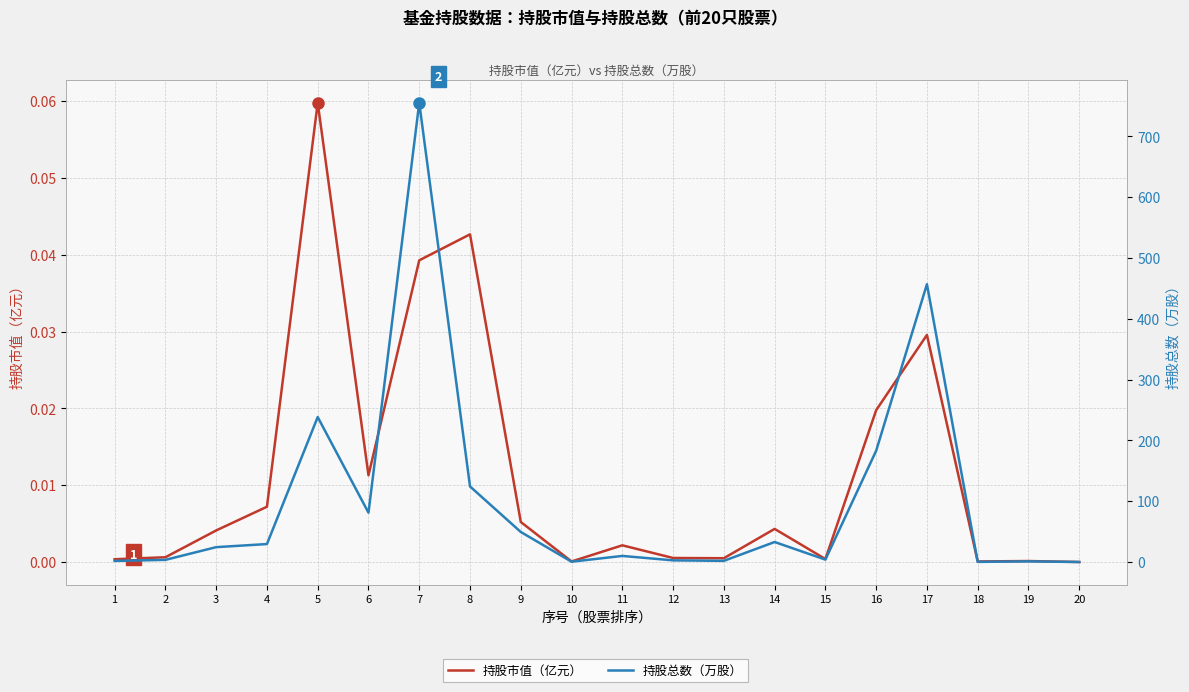

True or false: 持股市值（亿元） and 持股总数（万股） cross at least once.

False